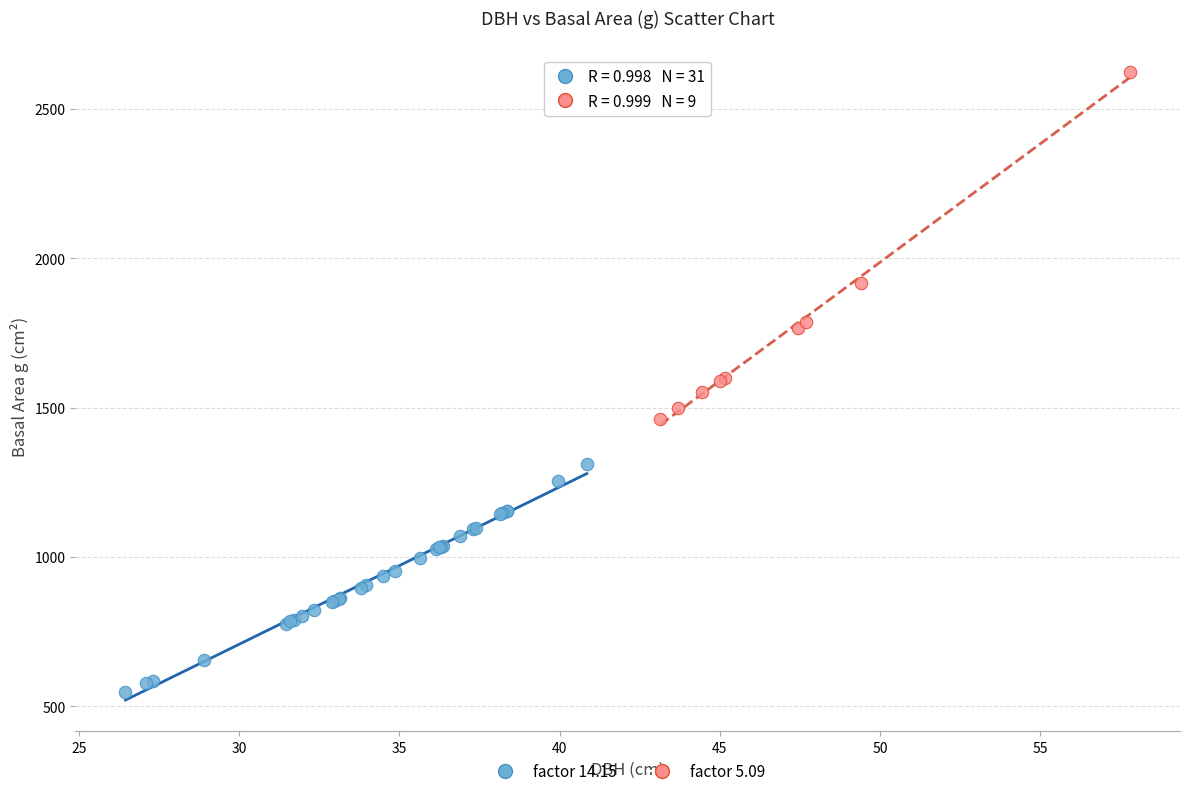

Which series contains the lowest Y value?

factor 14.15